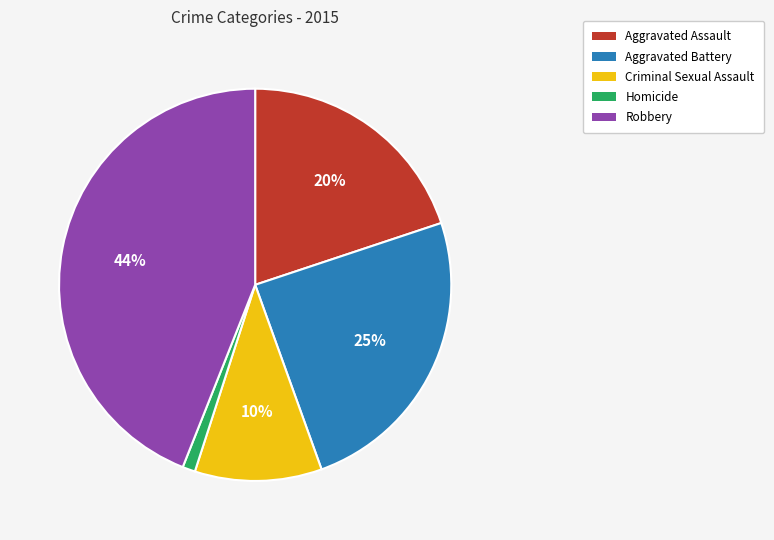

True or false: Homicide accounts for 1% of the total.

True